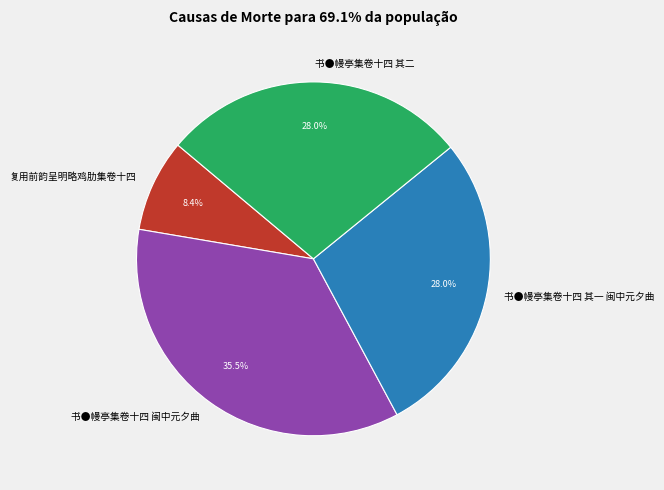

To the nearest percent, what is the combined percentage of 书●幔亭集卷十四 闽中元夕曲 and 复用前韵呈明略鸡肋集卷十四?

44%